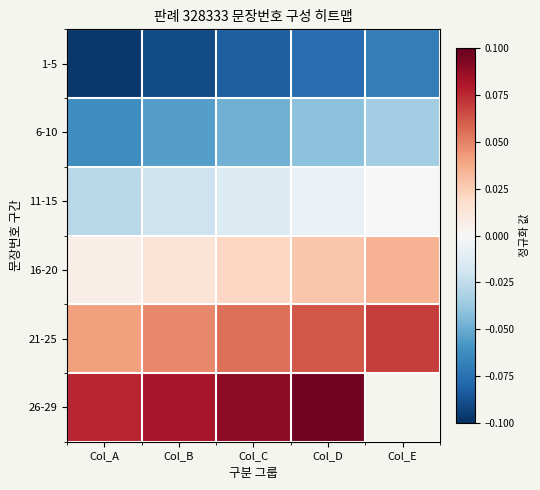

The 26-29 series shows 0.0 at Col_A. True or false?

False